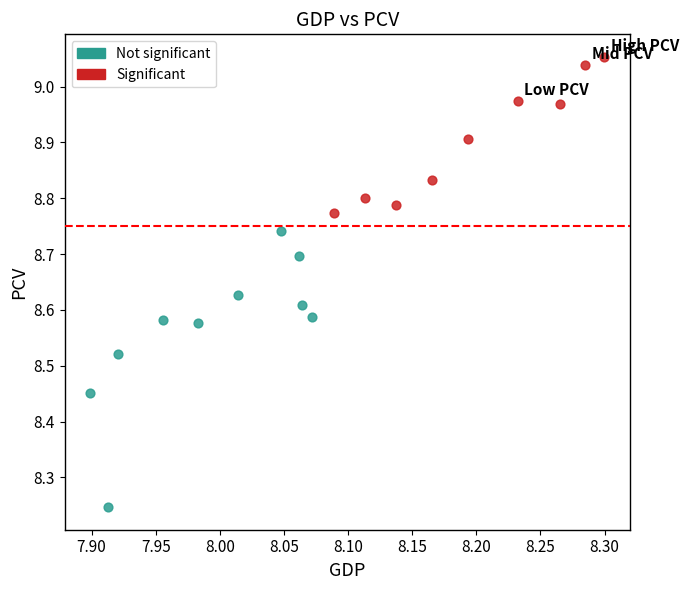

Which series has the widest spread of Y values?

Not significant